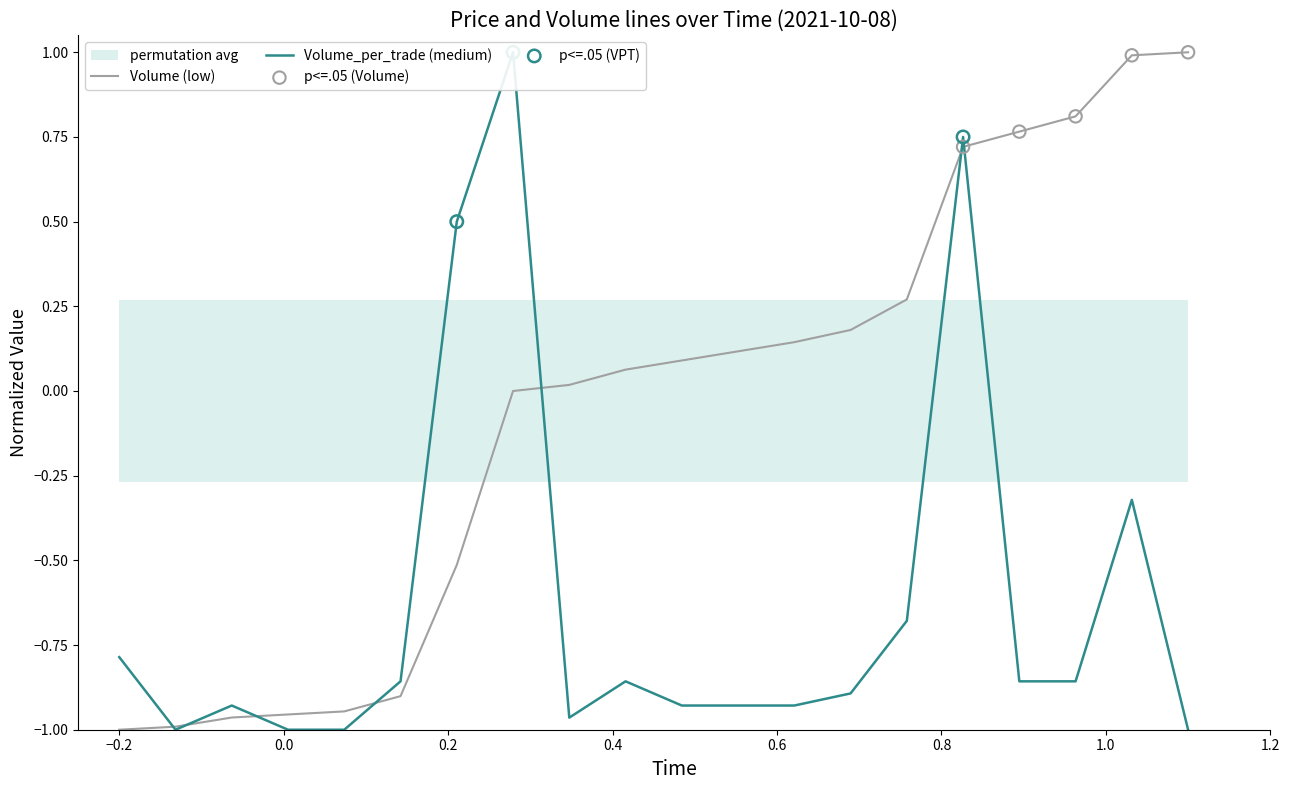

Which series has the largest total across all categories?

Volume